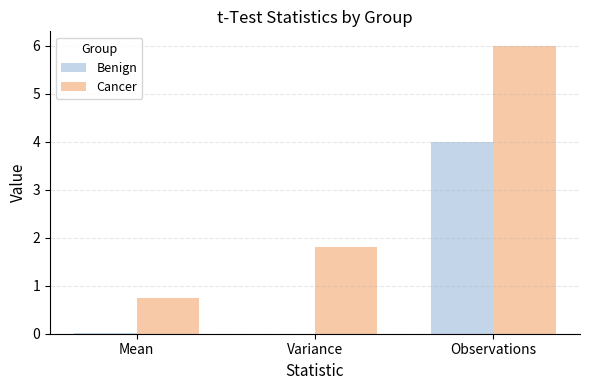

Which label corresponds to the largest value in the chart?

Observations